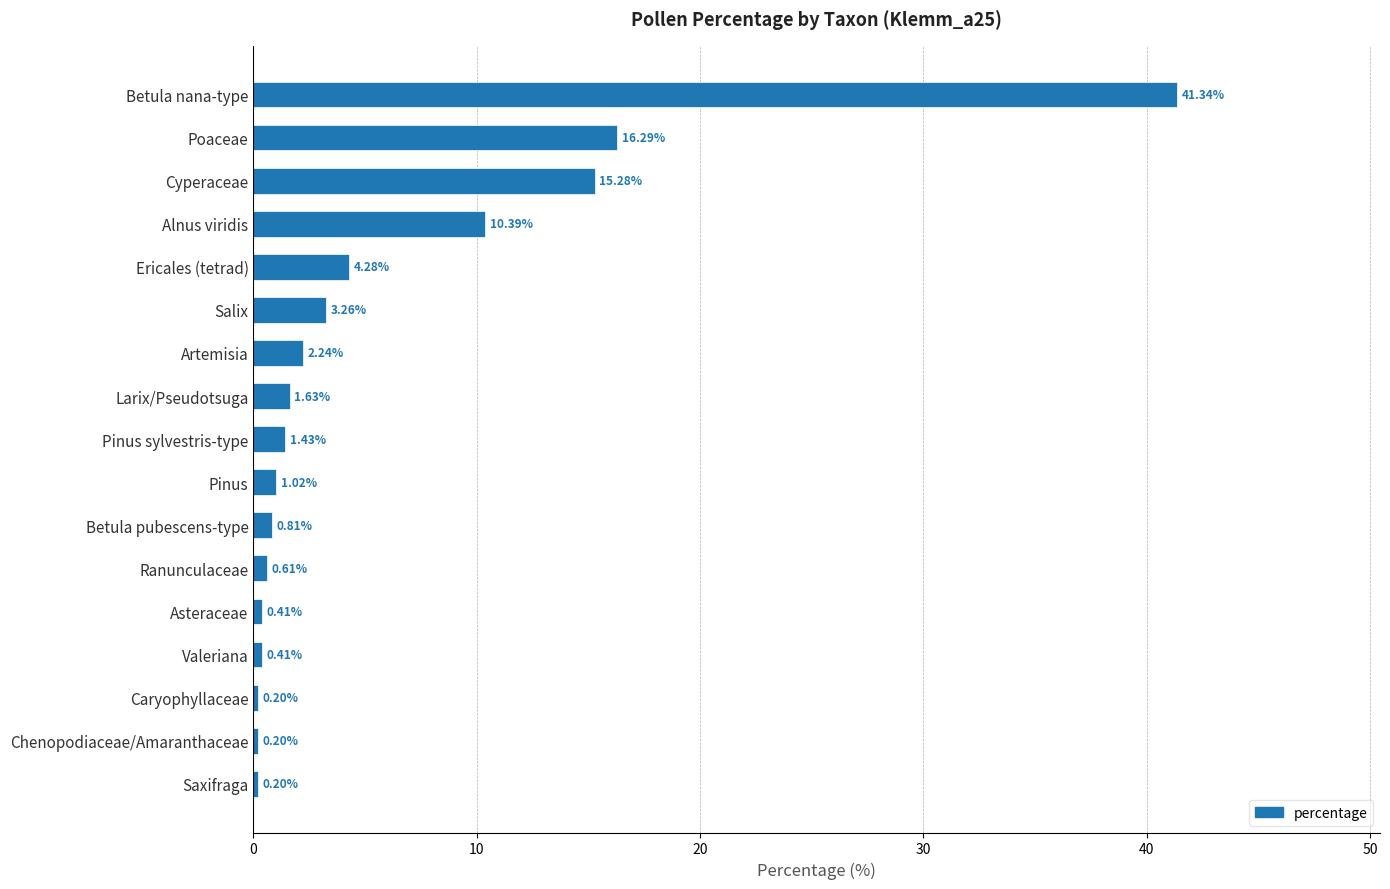

What is the label of the 11th bar from the top?

Betula pubescens-type